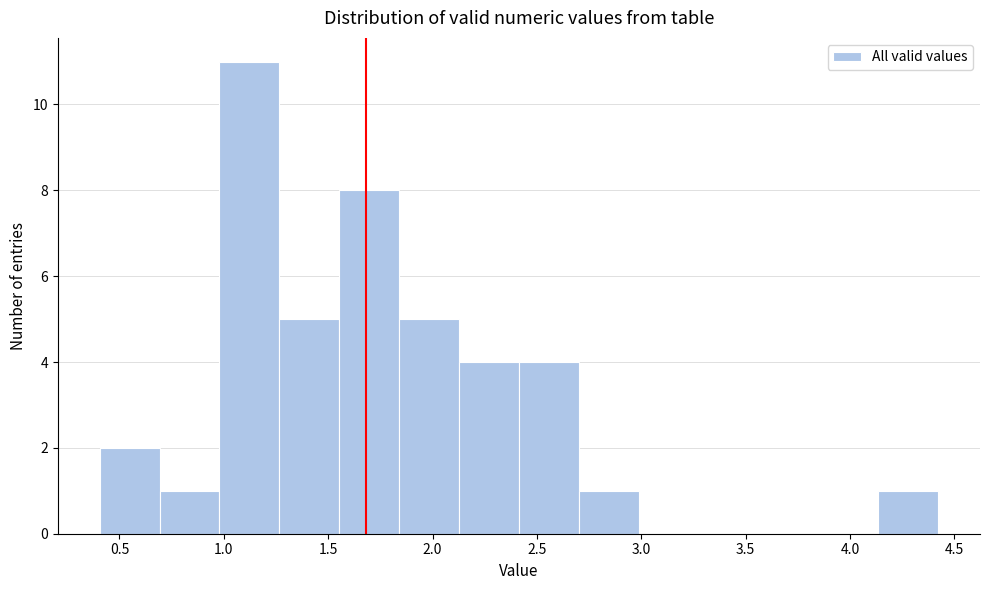

Reading left to right, list every bar in this chart as the range it spans on the x-axis followed by its height. Neither the bar edges nor the heights are printed on the chart, so give them approximately, as read against the axes.

0.40 to 0.70: 2
0.70 to 1.00: 1
1.00 to 1.25: 11
1.25 to 1.55: 5
1.55 to 1.85: 8
1.85 to 2.15: 5
2.15 to 2.40: 4
2.40 to 2.70: 4
2.70 to 3.00: 1
3.00 to 3.25: 0
3.25 to 3.55: 0
3.55 to 3.85: 0
3.85 to 4.15: 0
4.15 to 4.40: 1